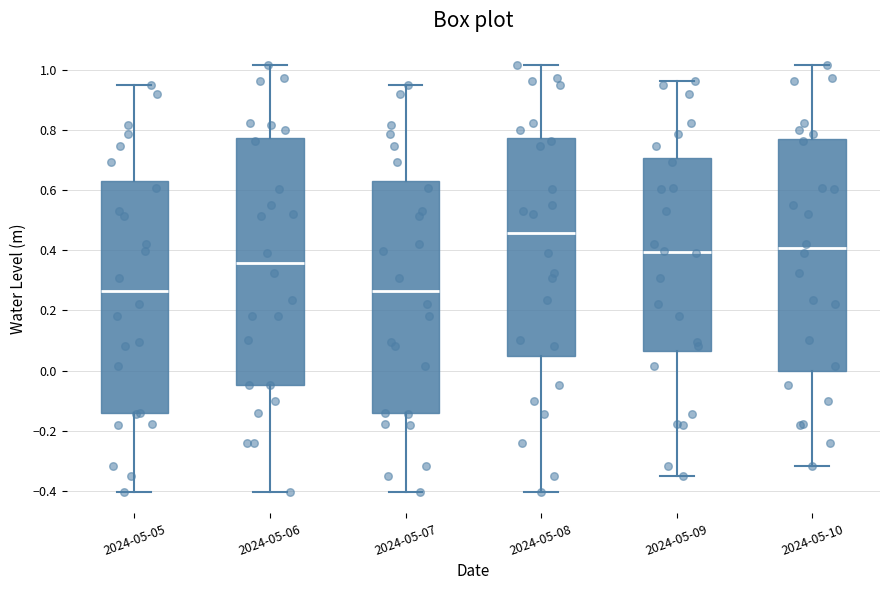

Where does the upper whisker of the box for 2024-05-06 end on the y-axis? The values are not printed on the chart, so give them approximately, as read against the axis.

1.02